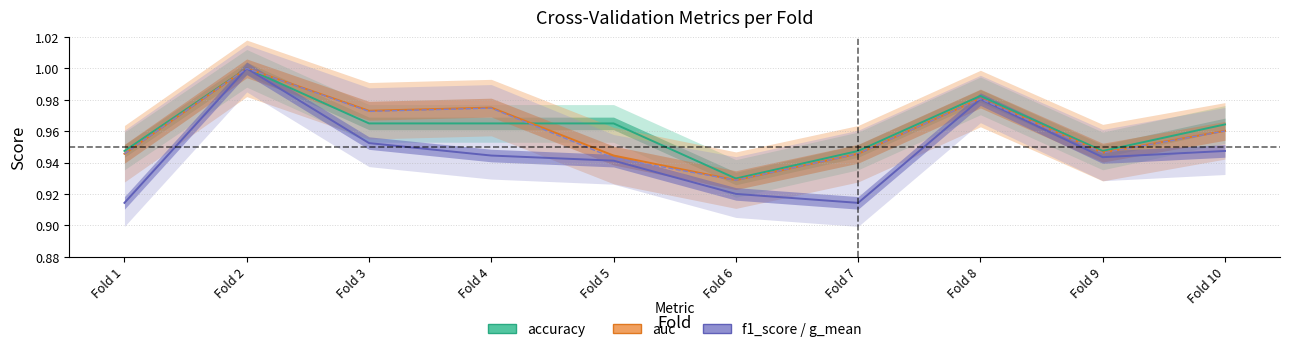

Reading left to right, extract all data points from this chart.

accuracy: 0.9	1.0	1.0	1.0	1.0	0.9	0.9	1.0	0.9	1.0
auc: 0.9	1.0	1.0	1.0	0.9	0.9	0.9	1.0	0.9	1.0
f1_score: 0.9	1.0	1.0	0.9	0.9	0.9	0.9	1.0	0.9	0.9
g_mean: 0.9	1.0	1.0	1.0	0.9	0.9	0.9	1.0	0.9	1.0